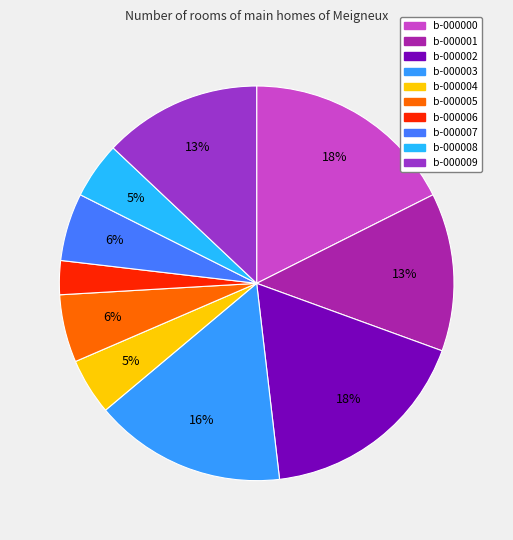

True or false: b-000002 accounts for 25% of the total.

False